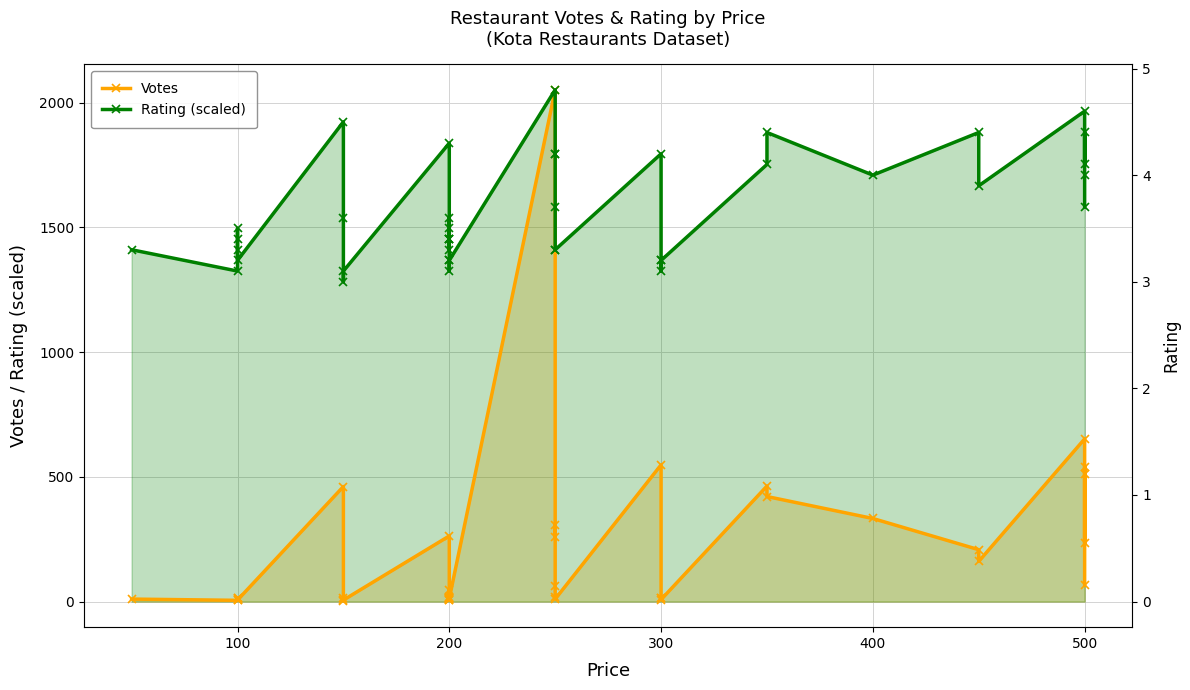

What is the maximum value for Votes?

2051.0